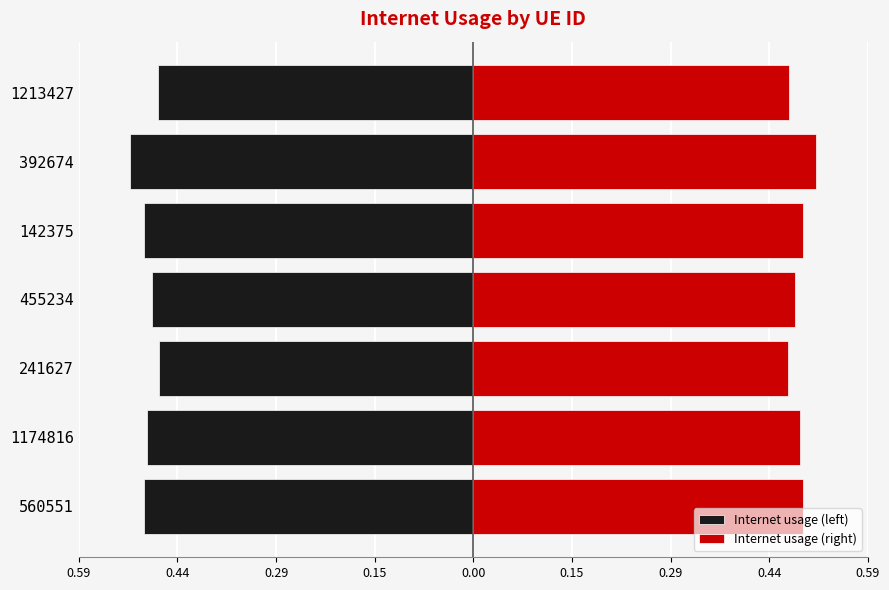

Count the number of data series in this chart.

2